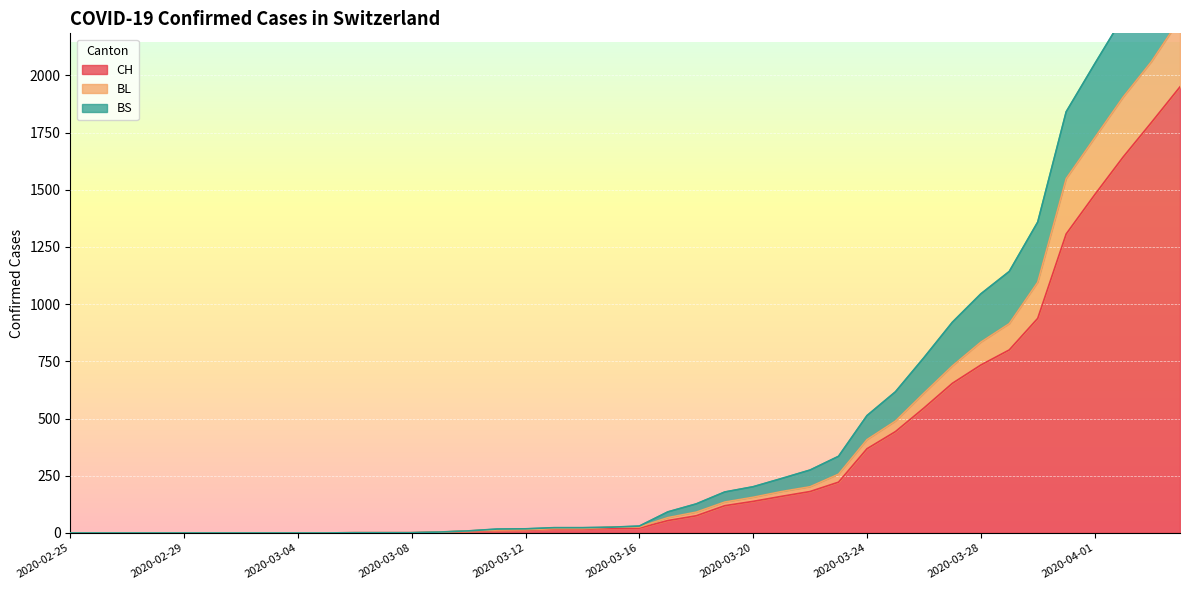

Is the value of CH at 2020-02-26 greater than the value of BL at 2020-03-28?

No